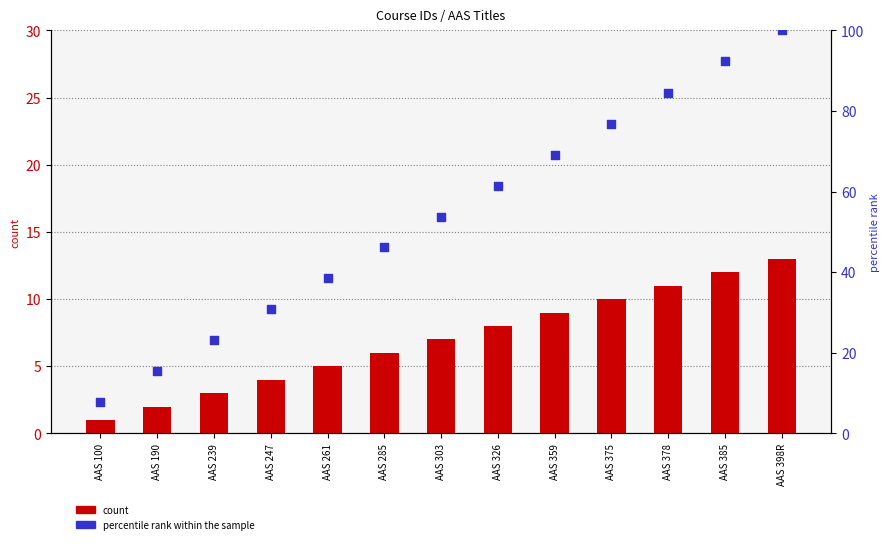

Which series has the widest spread of Y values?

percentile rank within the sample